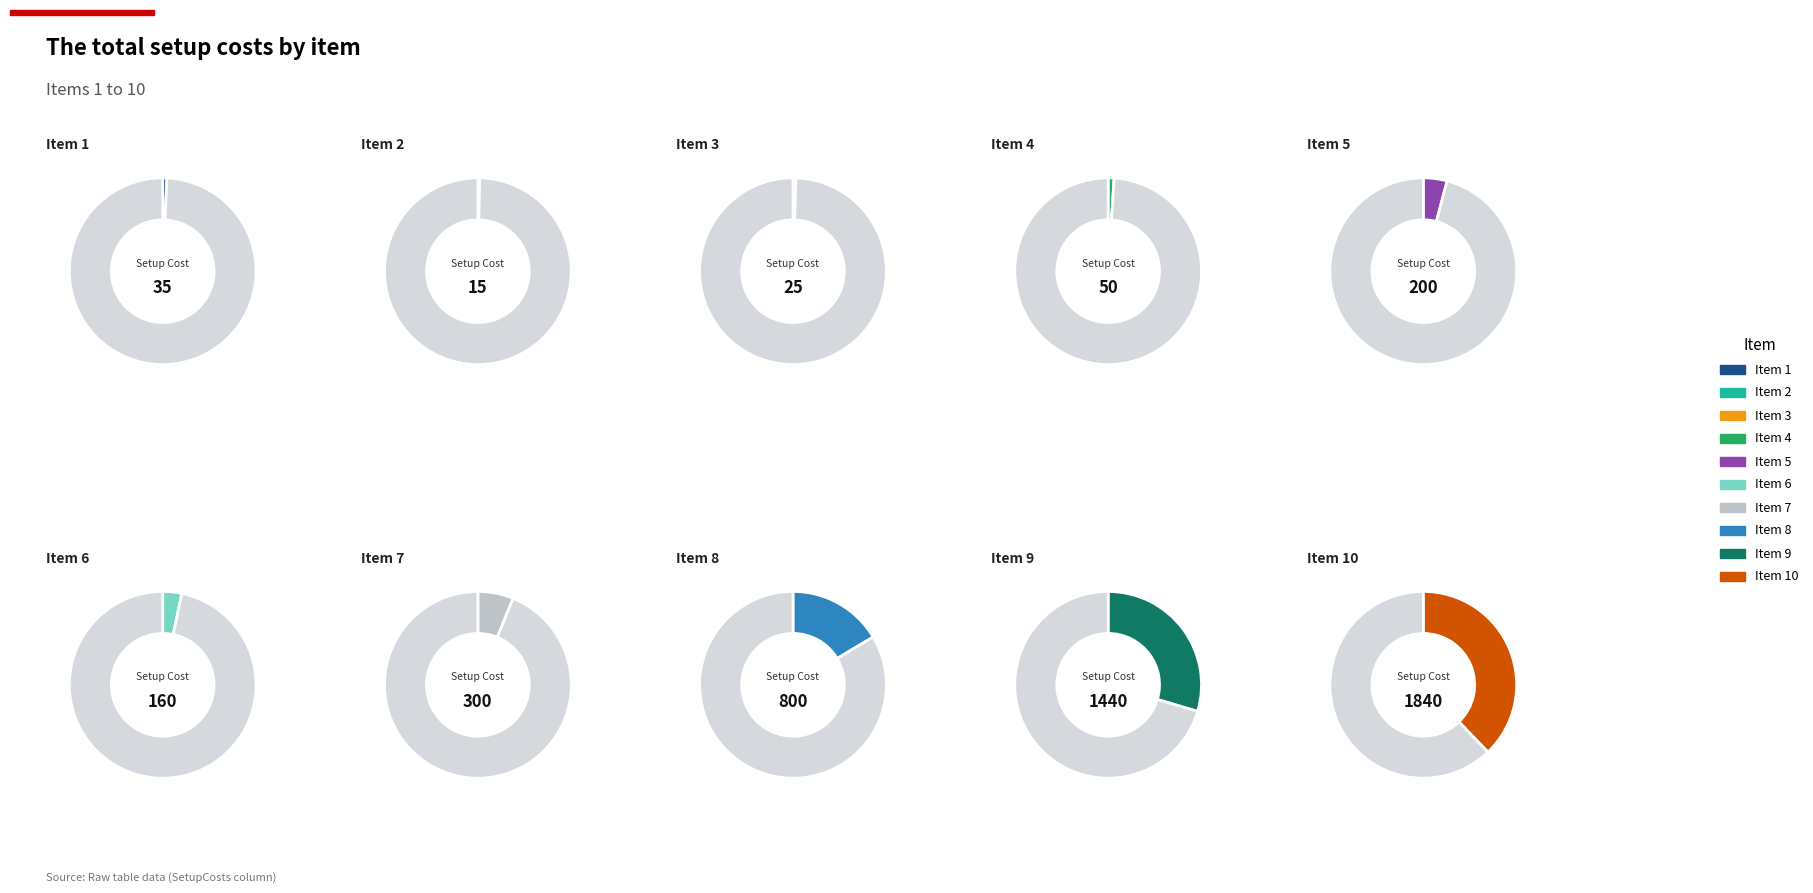

Rank the categories by value from highest to lowest.

10, 9, 8, 7, 5, 6, 4, 1, 3, 2